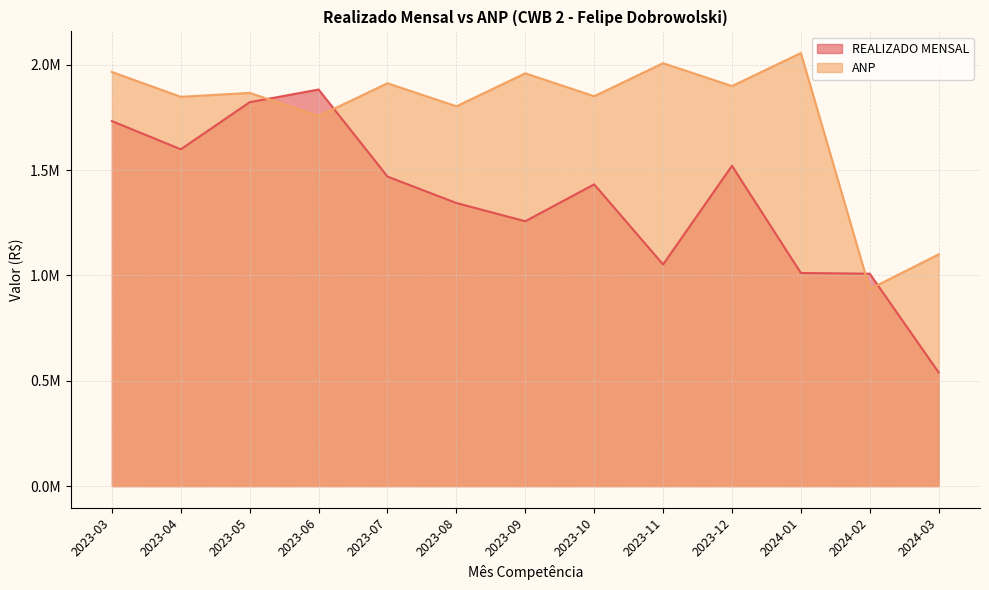

What is the sum of all ANP values?

22956140.6